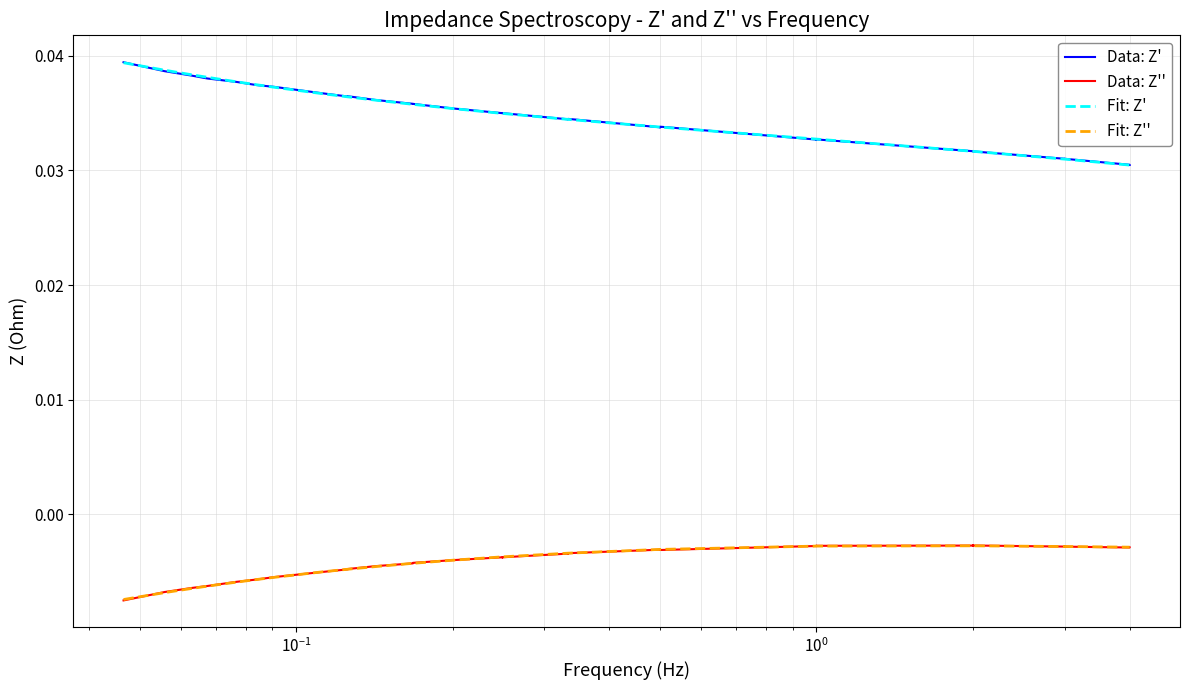

How many lines are shown in the chart?

4